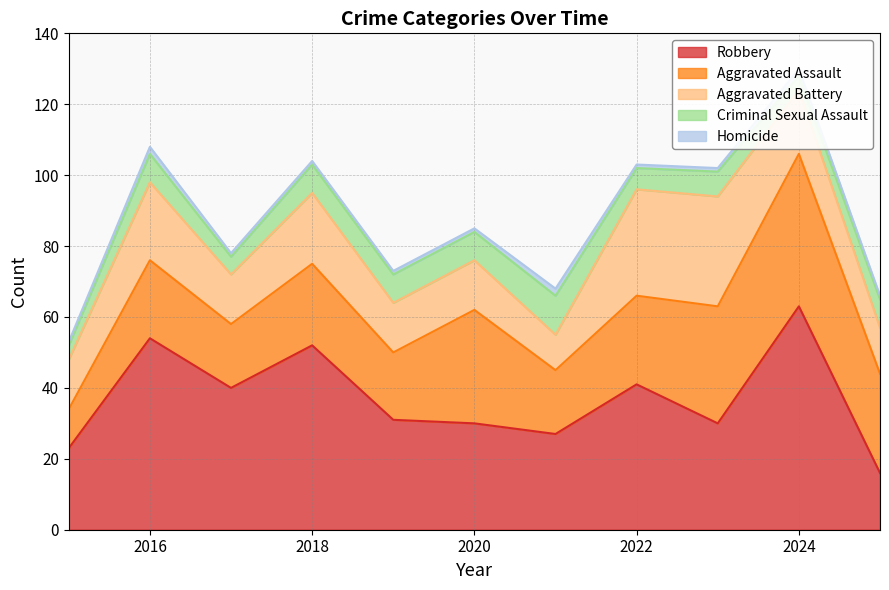

Rank the series by their maximum value, from highest to lowest.

Robbery, Aggravated Assault, Aggravated Battery, Criminal Sexual Assault, Homicide